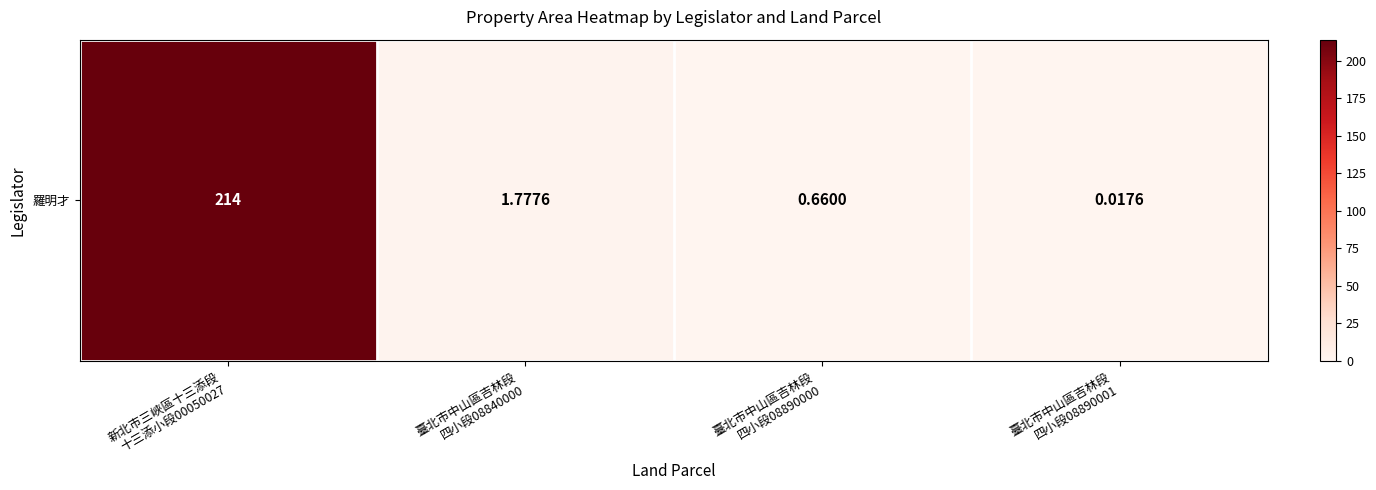

The value at 新北市三峽區十三添段
十三添小段00050027 is 214.0. True or false?

True